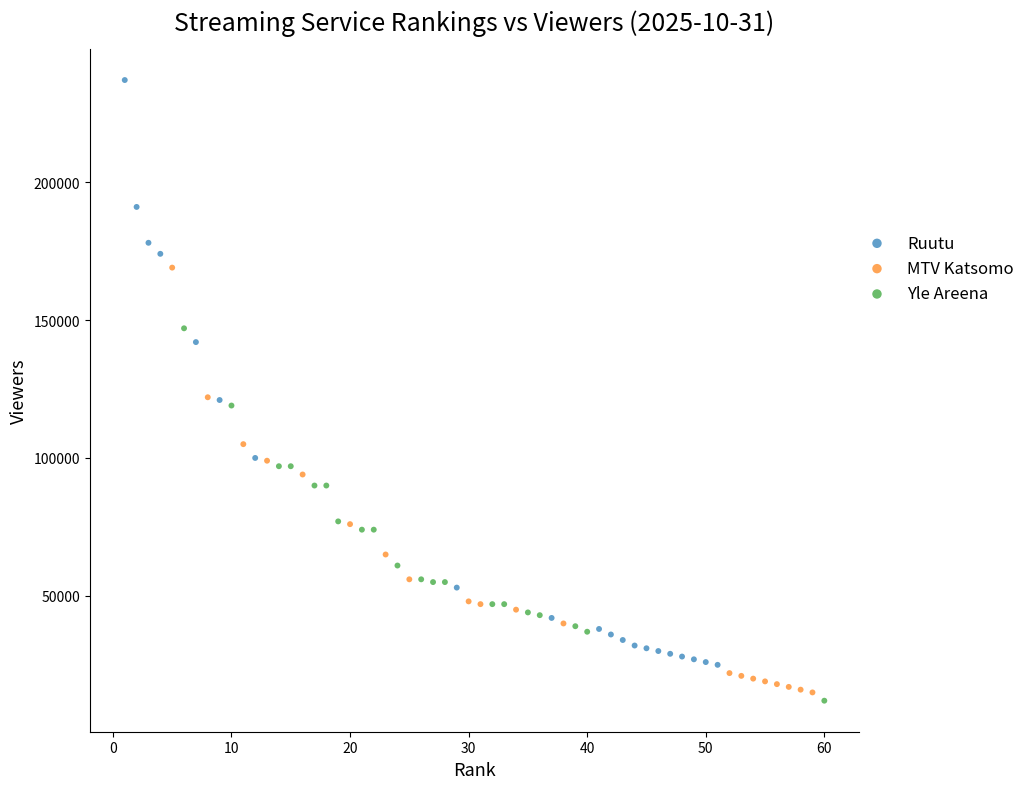

Which series contains the lowest Y value?

Yle Areena